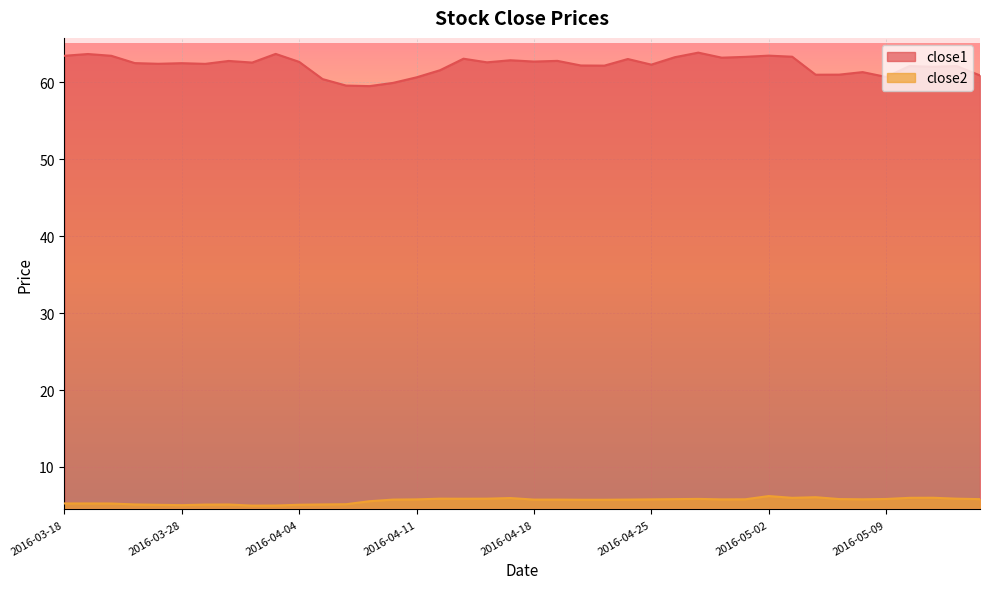

What is the label of the 14th point from the right?

2016-04-26